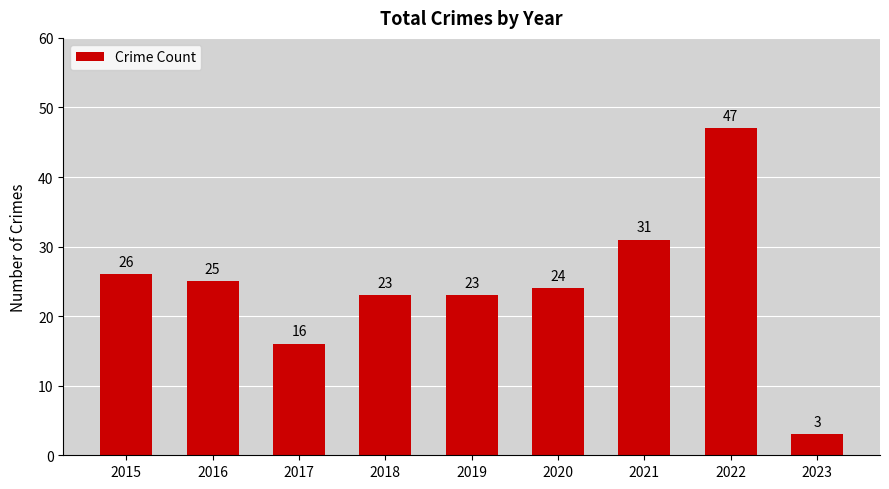

Between 2016 and 2015, which is larger?

2015